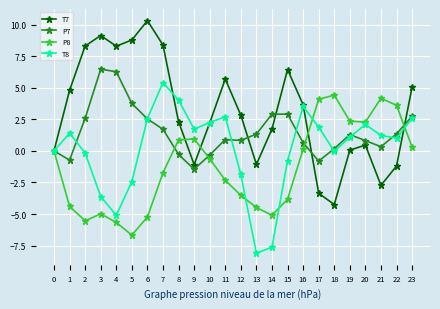

Between 3 and 19, which series saw the biggest shift?

T7